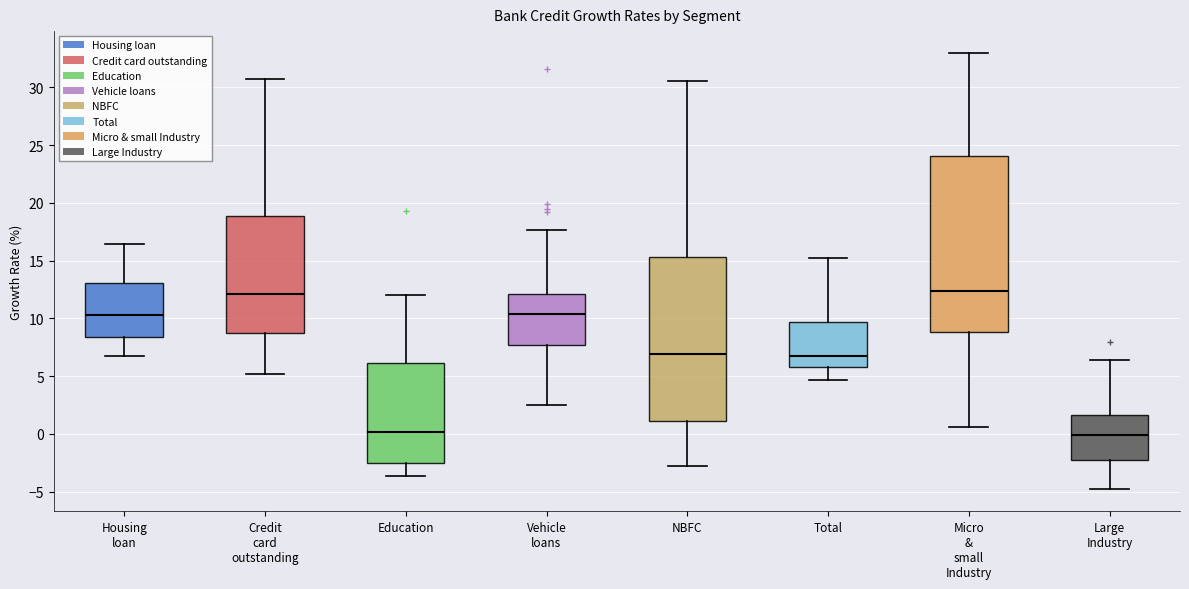

Comparing the boxes themselves (not the whiskers), which one is the tallest?

Micro & small Industry